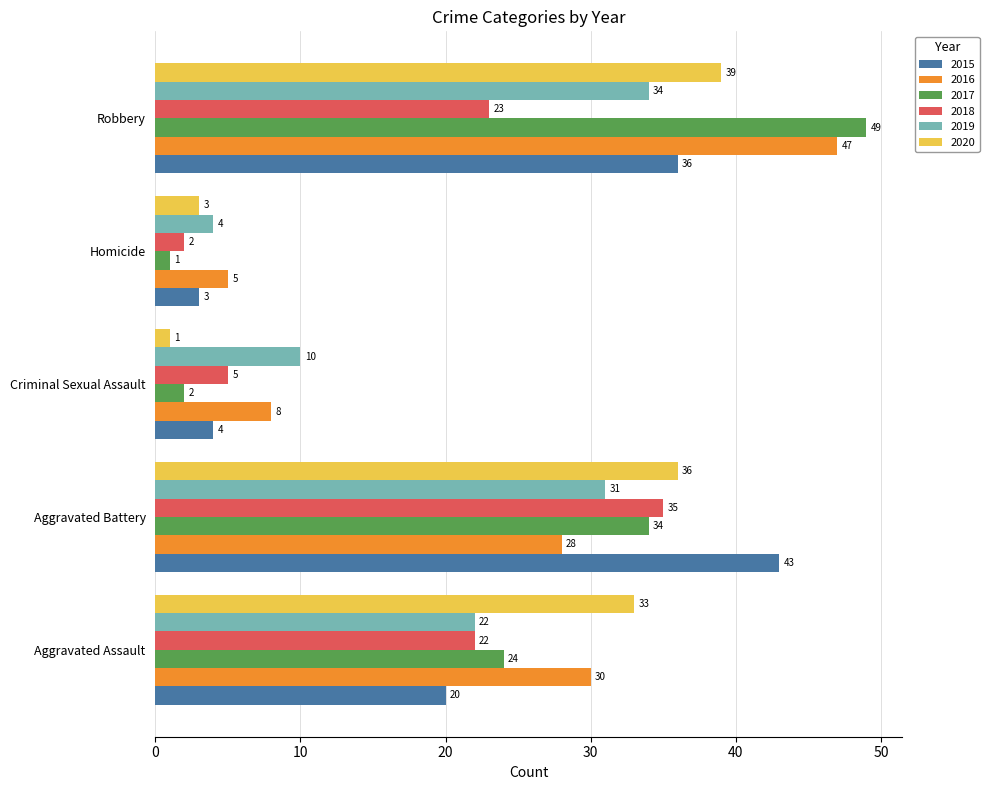

Is the value of 2017 at Criminal Sexual Assault greater than the value of 2018 at Aggravated Battery?

No